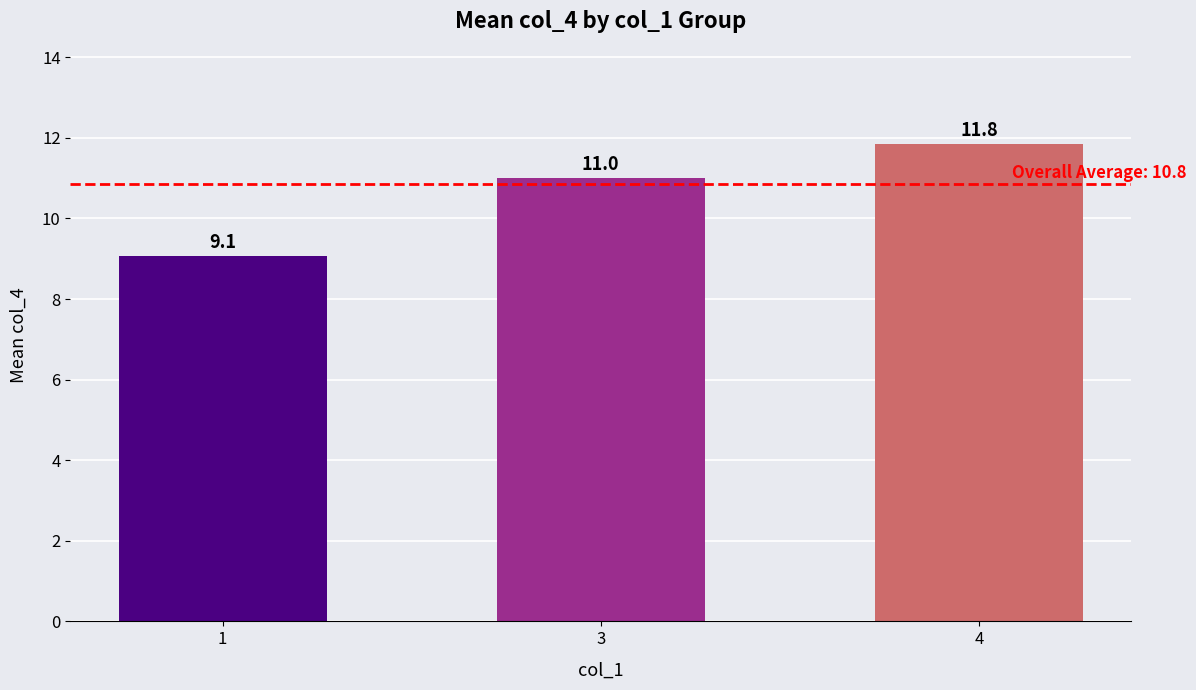

Does the chart contain stacked bars?

No